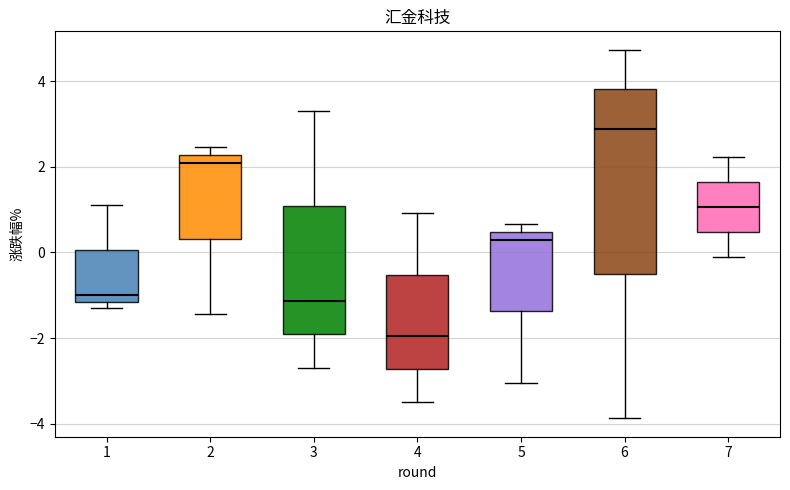

Which box has the lowest median line?

4